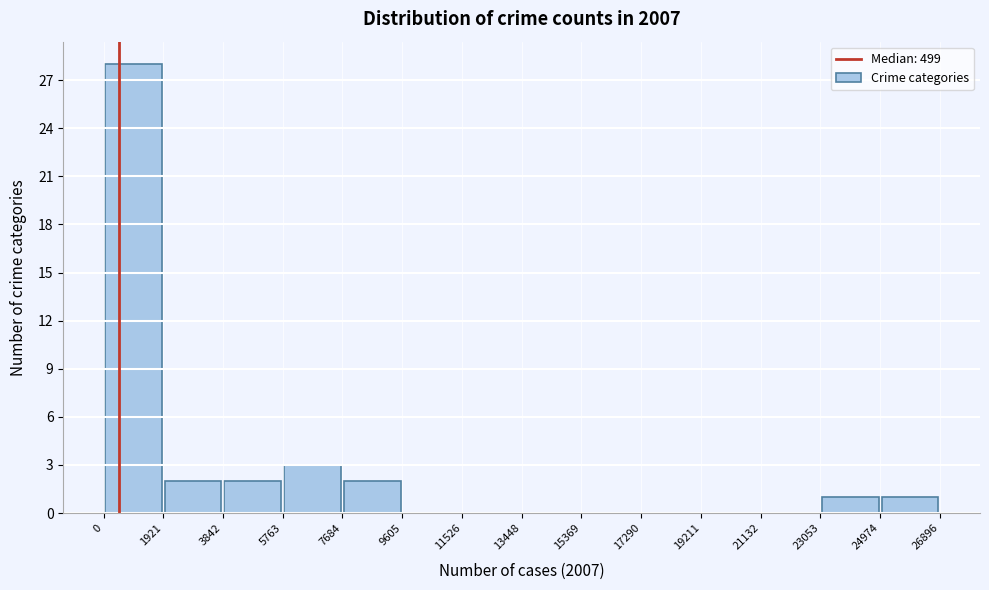

Reading left to right, transcribe this chart: for each bar, give the range it covers on the x-axis and its height. The values are not printed on the chart, so give them approximately, as read against the axis.

0 to 1921: 28
1921 to 3842: 2
3842 to 5763: 2
5763 to 7684: 3
7684 to 9605: 2
9605 to 11526: 0
11526 to 13448: 0
13448 to 15369: 0
15369 to 17290: 0
17290 to 19211: 0
19211 to 21132: 0
21132 to 23053: 0
23053 to 24974: 1
24974 to 26896: 1